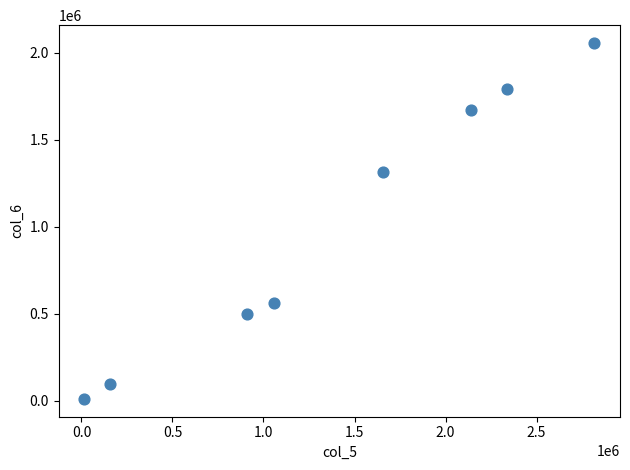

What Y value in the scatter plot is closest to 1033865?

1312610